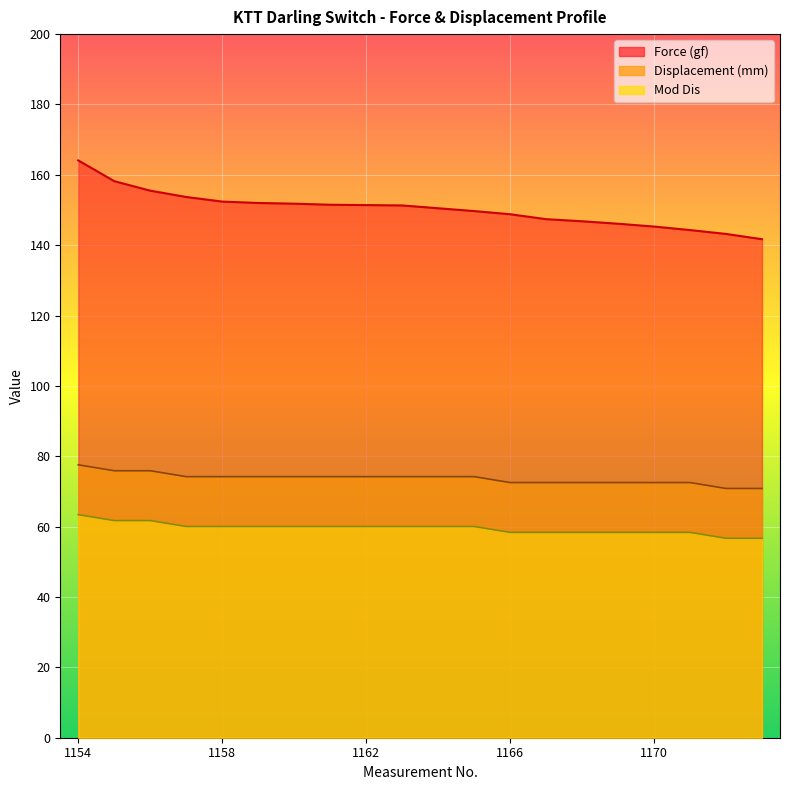

How many distinct data groups are displayed?

3